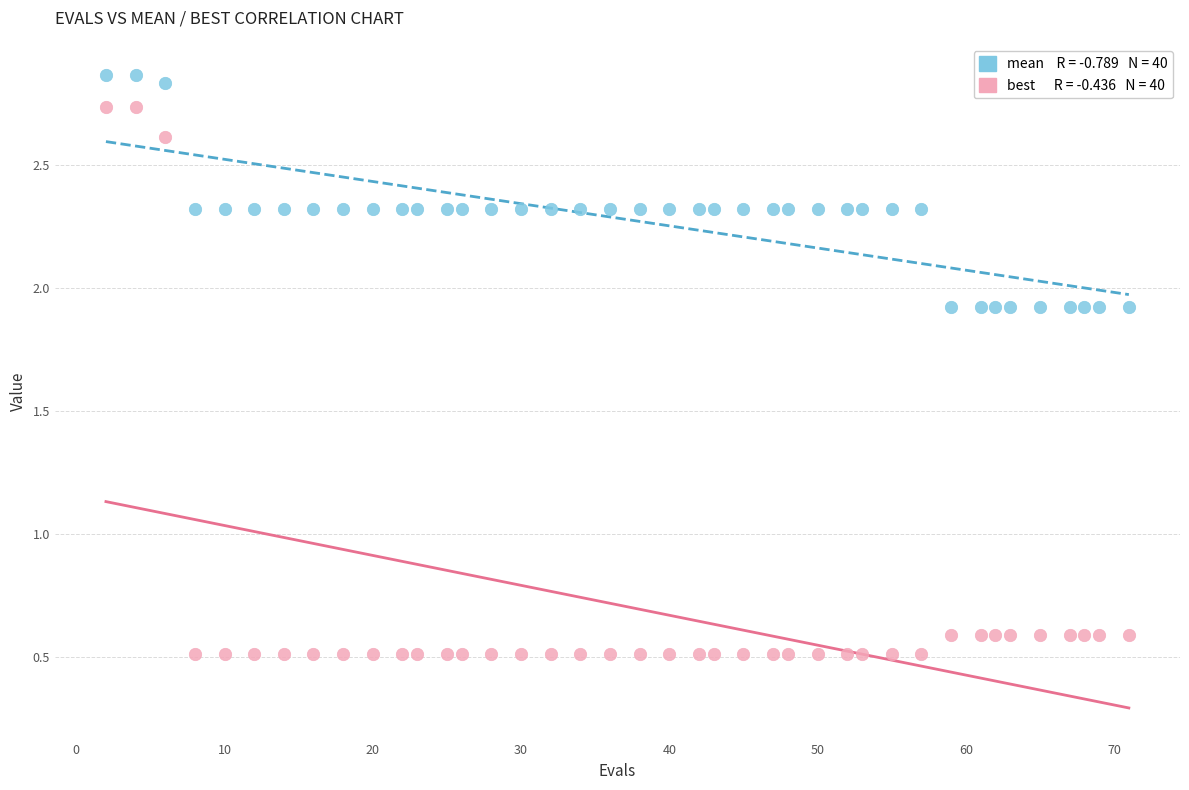

Across all data points, what is the range of Y values (max minus min)?

2.3